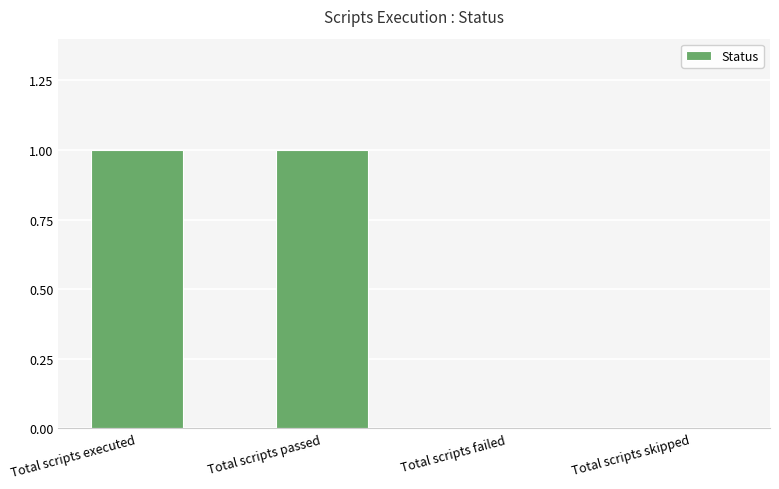

What is the change in value from Total scripts passed to Total scripts failed?

-1